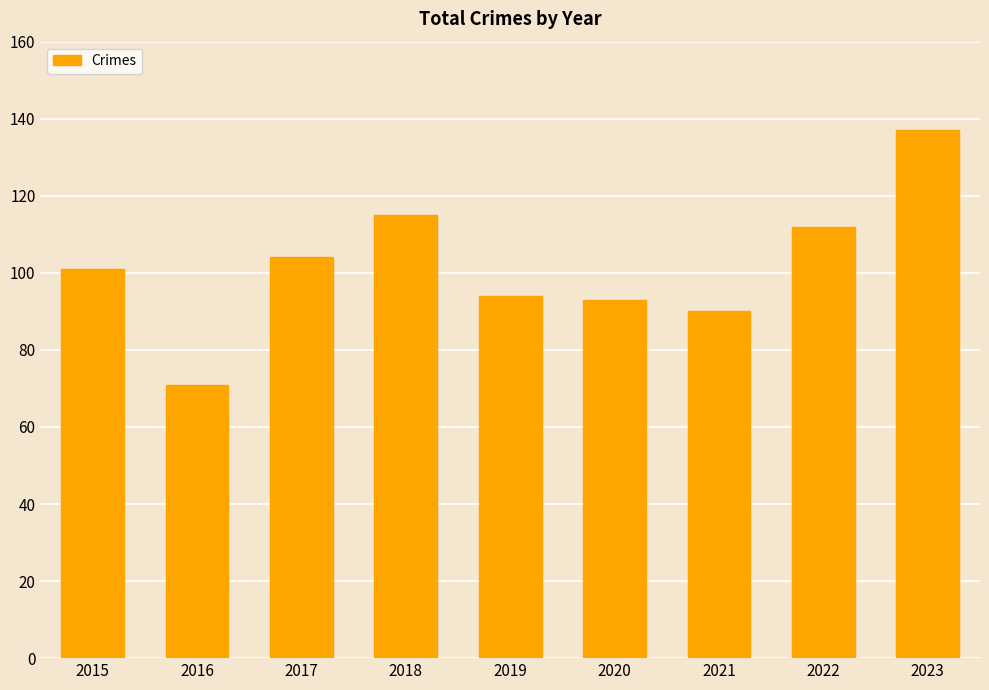

At which label is the value closest to 104?

2017